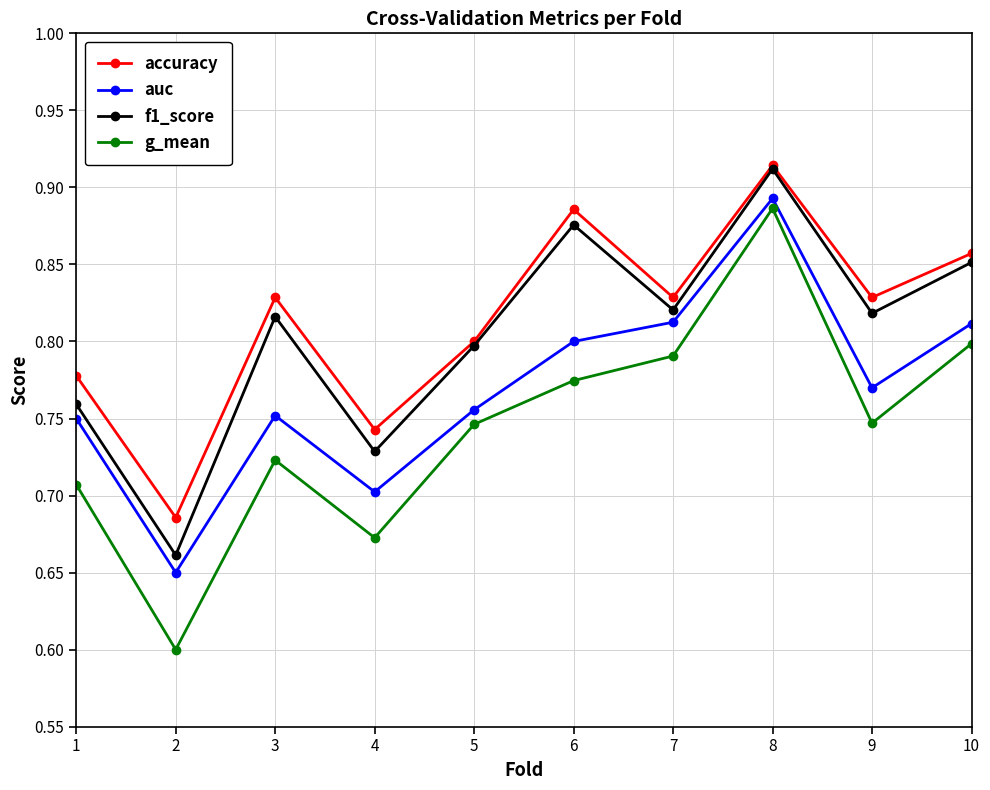

List the series in order of their overall mean, lowest first.

g_mean, auc, f1_score, accuracy